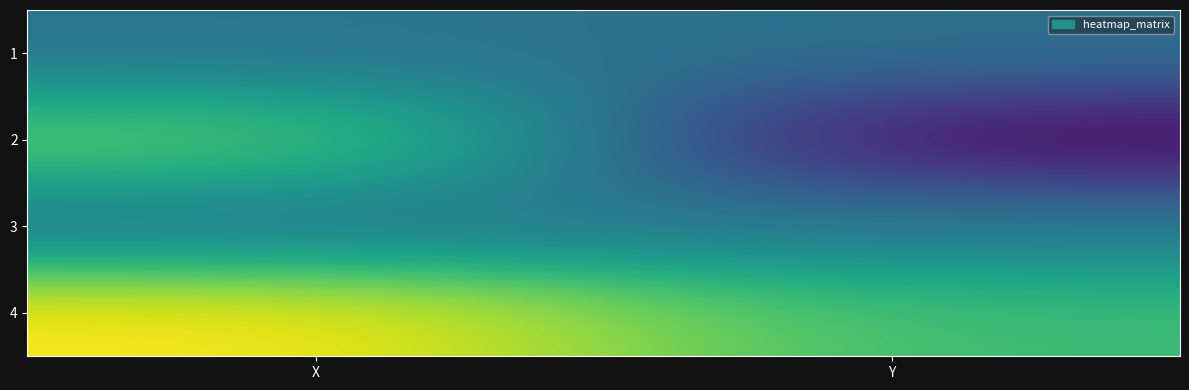

What is the spread (max minus min) of values at X?

7.2